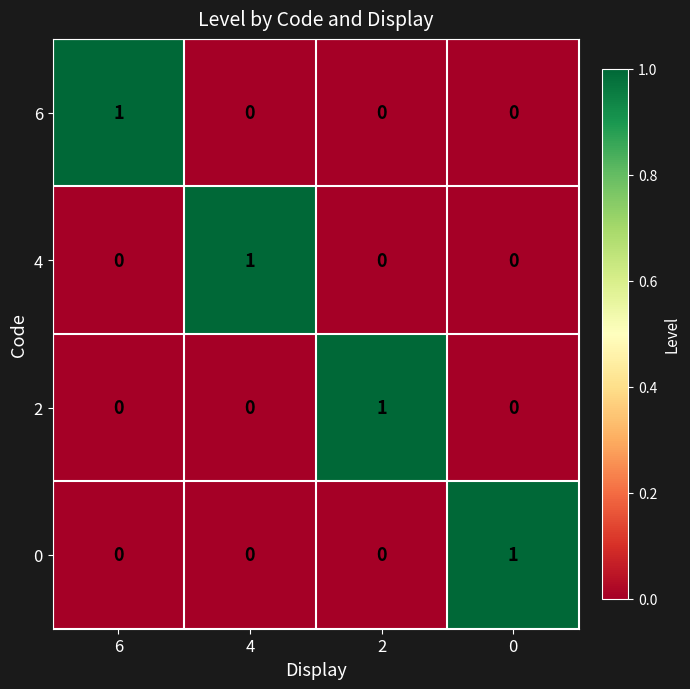

At how many categories does at least one series exceed 0?

4